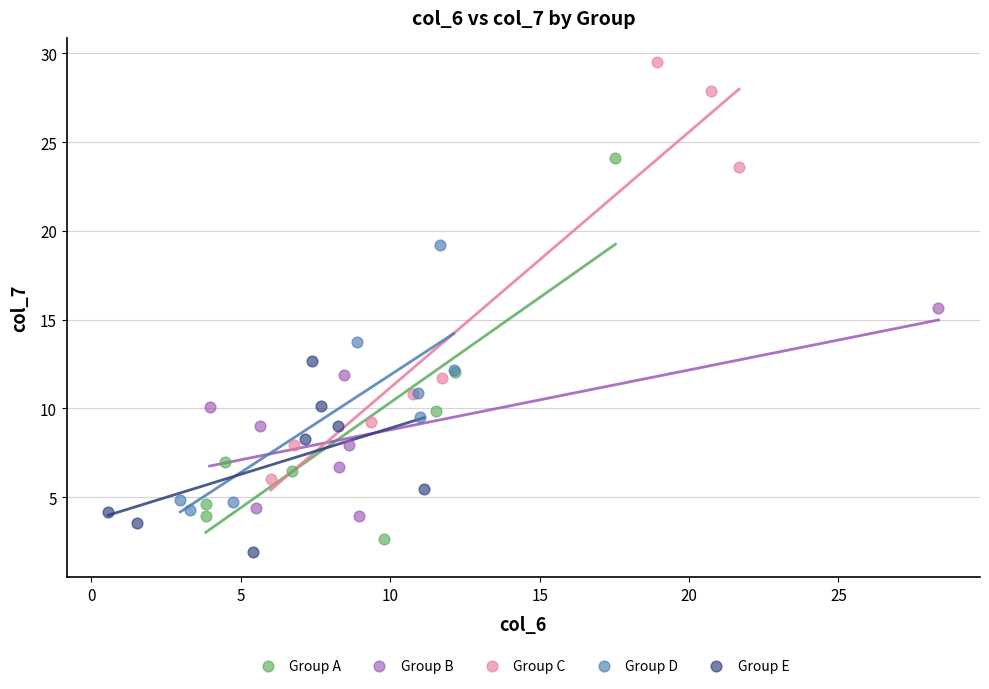

What are all the series names shown in the legend?

Group A, Group B, Group C, Group D, Group E